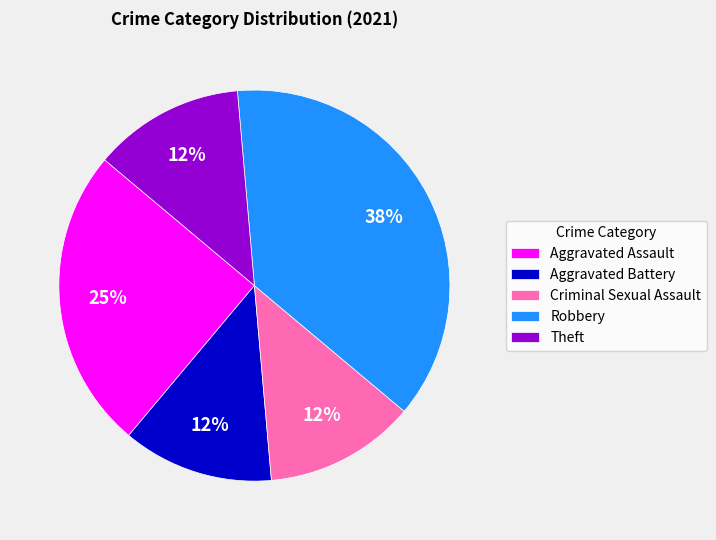

Does Criminal Sexual Assault represent more than half of the total?

No